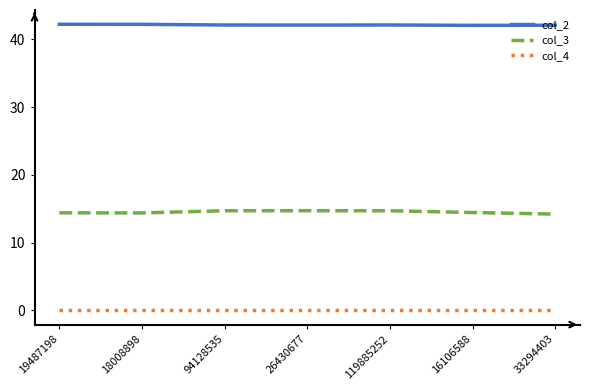

What is the difference between the maximum and minimum values in the col_2 series?

0.2